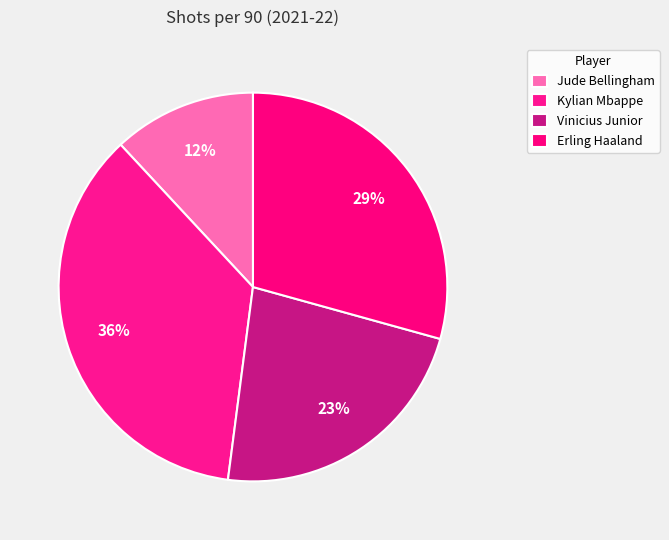

Count the number of slices in the pie.

4